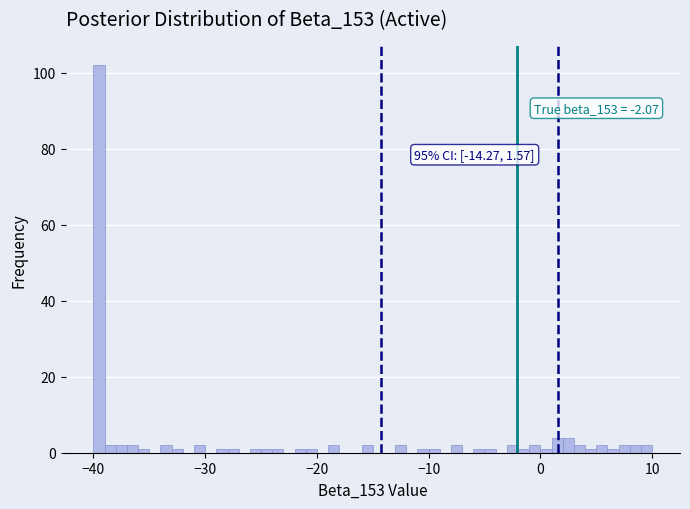

Around what value on the x-axis is the tallest bar? Give the approximate position of its centre, as read against the axis.

-39